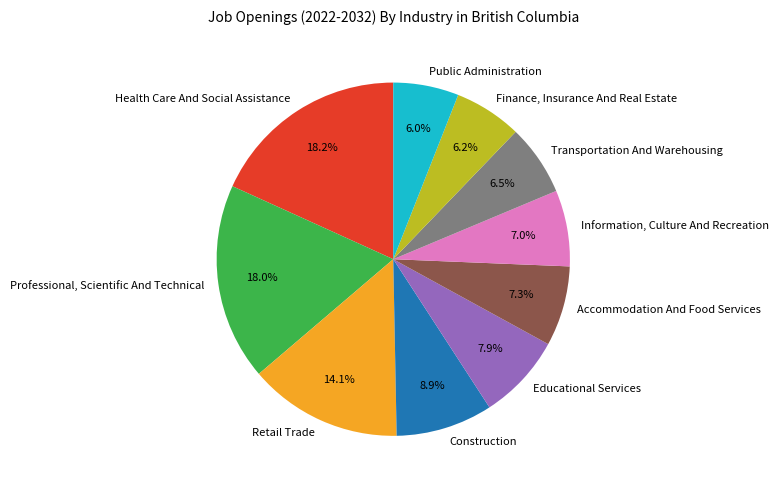

What is the ratio of the value at Retail Trade to the value at Information, Culture And Recreation?

2.0